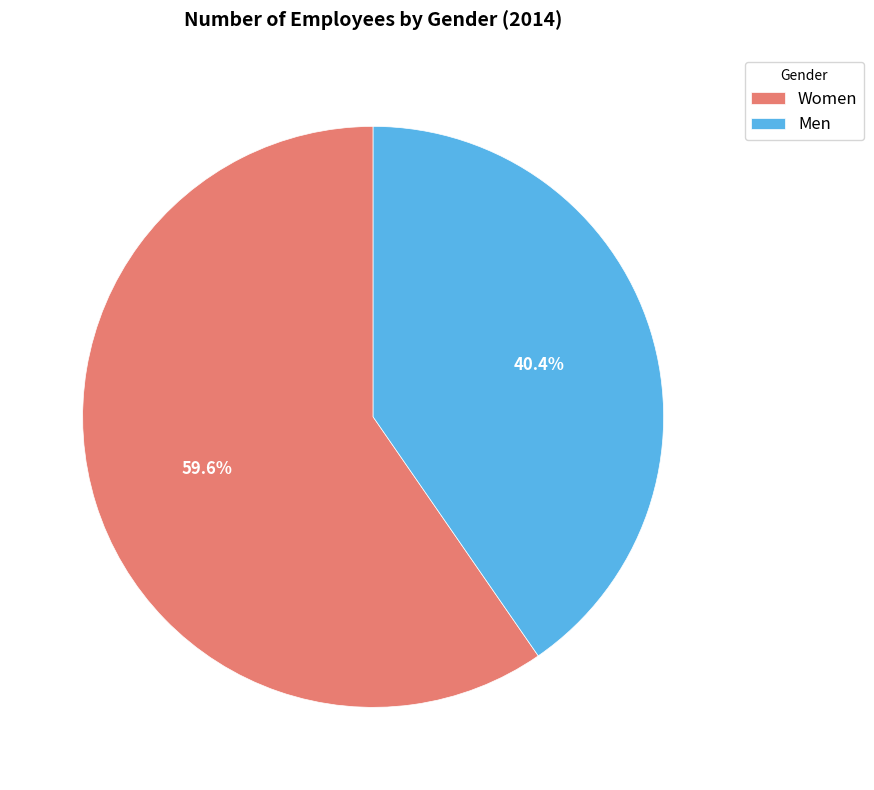

What is the total percentage of Men and Women?

100.0%